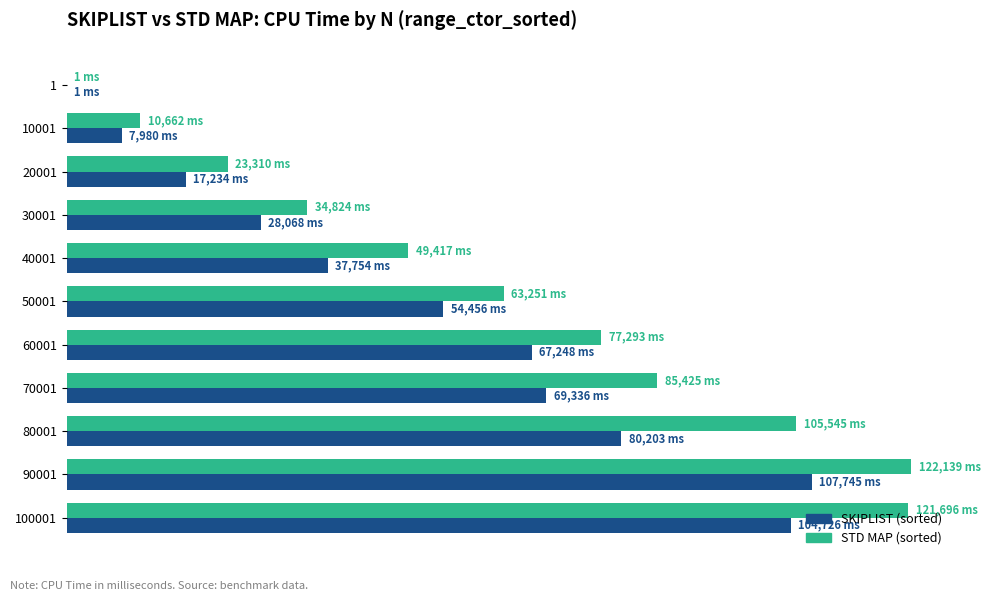

What are all the series names shown in the legend?

SKIPLIST (sorted), STD MAP (sorted)